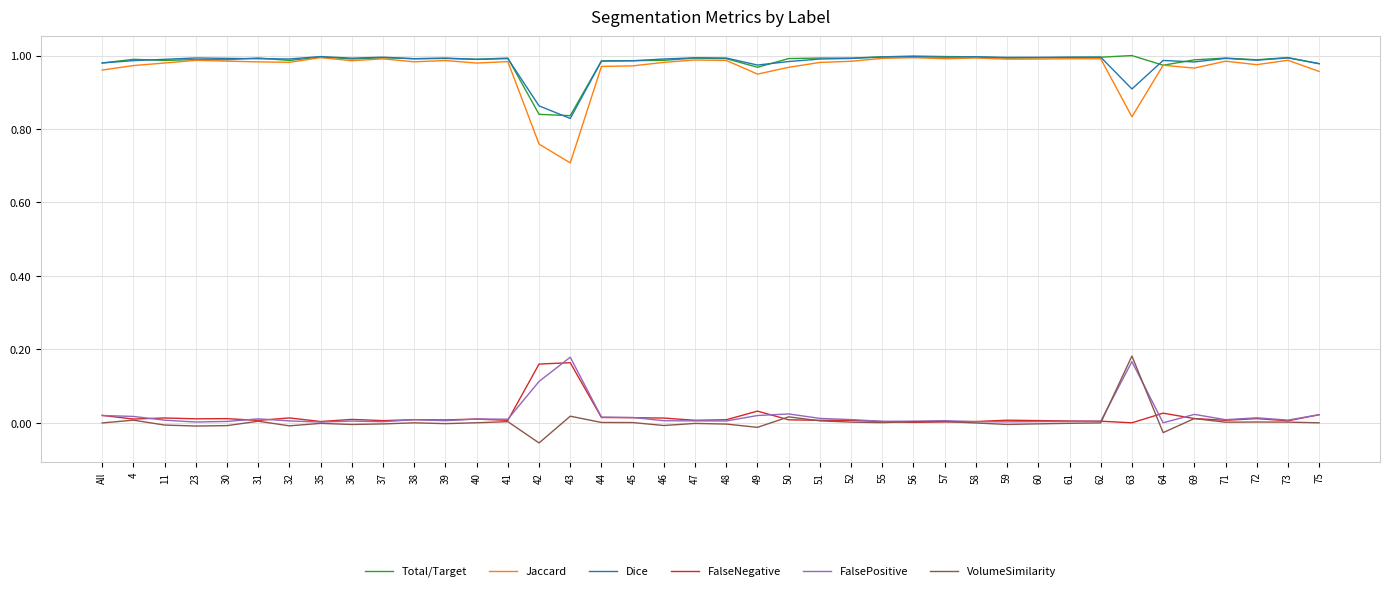

How many lines are shown in the chart?

6